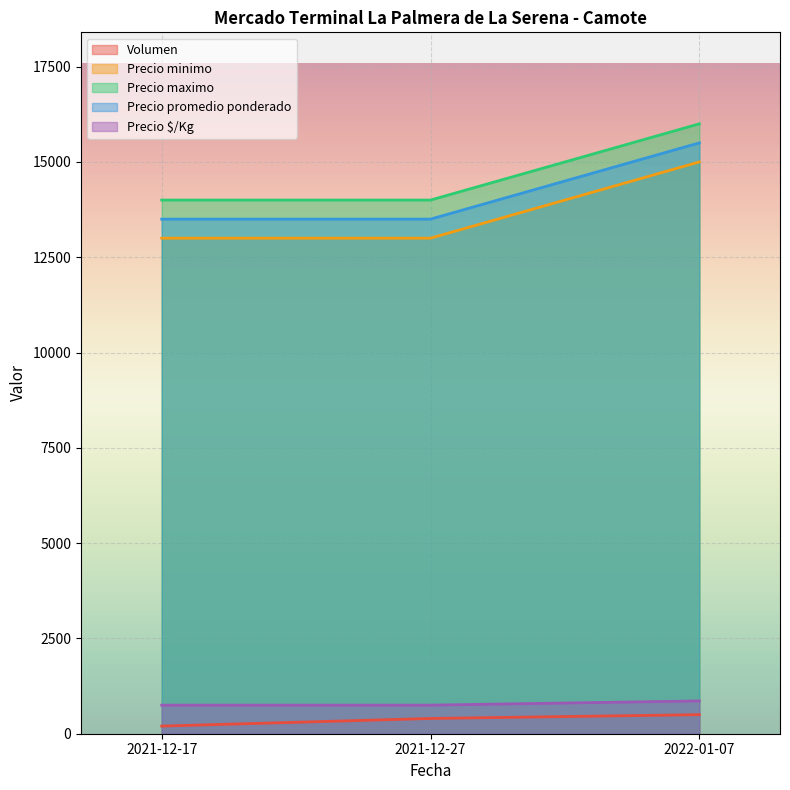

Rank the series at 2021-12-17 from highest to lowest value.

Precio maximo, Precio promedio ponderado, Precio minimo, Precio $/Kg, Volumen